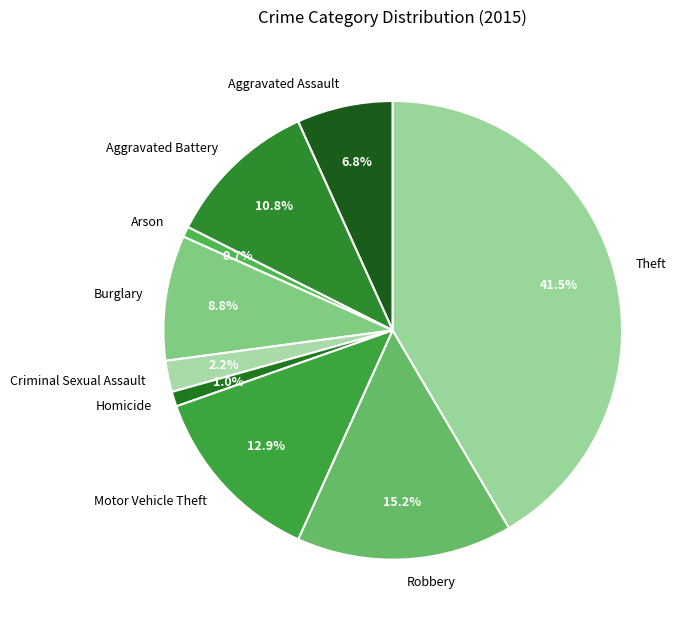

Between Aggravated Assault and Burglary, which is larger?

Burglary